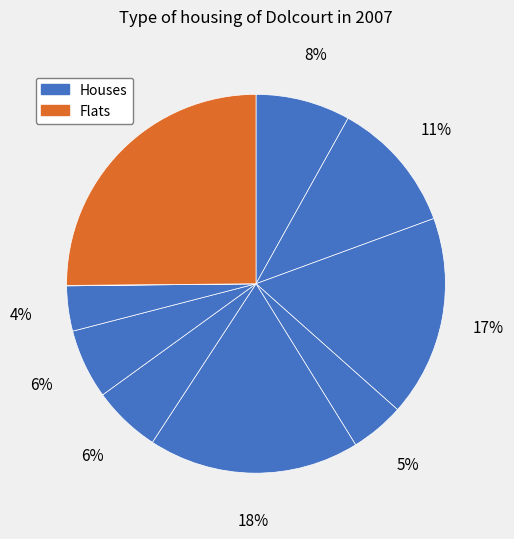

To the nearest percent, what is the difference between the largest and smallest slice percentages?

25%